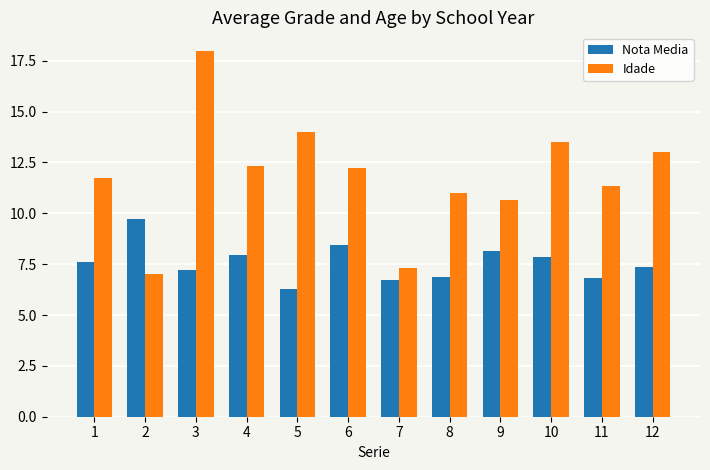

How many values in the Nota Media series exceed 7?

8